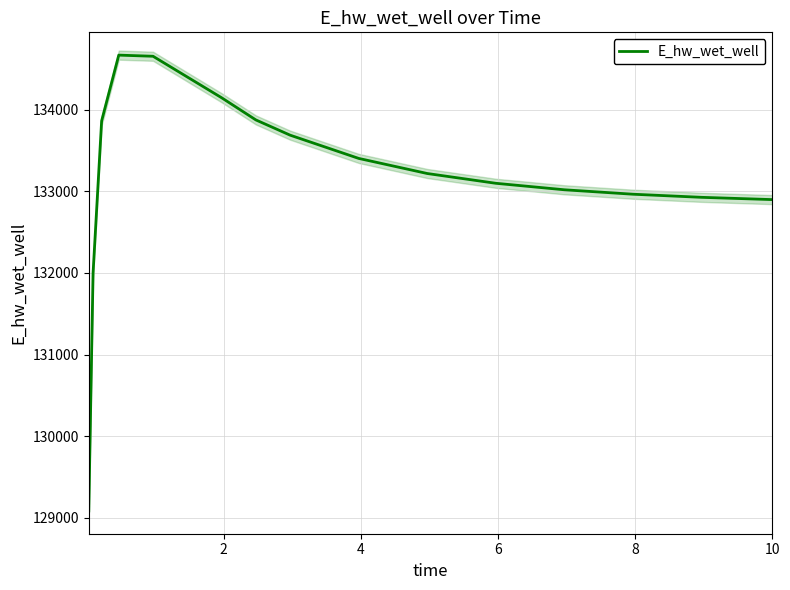

Reading left to right, transcribe all the data shown in this chart.

129085.4	131998.4	133862.8	134668.5	134654.5	134146.3	133874.5	133687.9	133403.2	133218.3	133098.5	133019.0	132964.7	132926.7	132899.6	132899.0